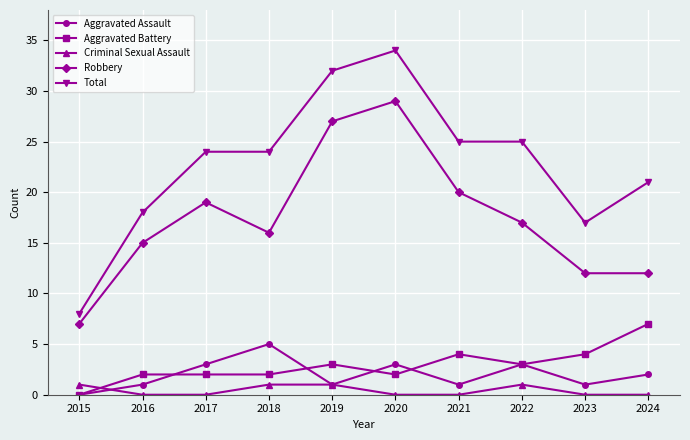

What is the highest value of the Aggravated Battery series?

7